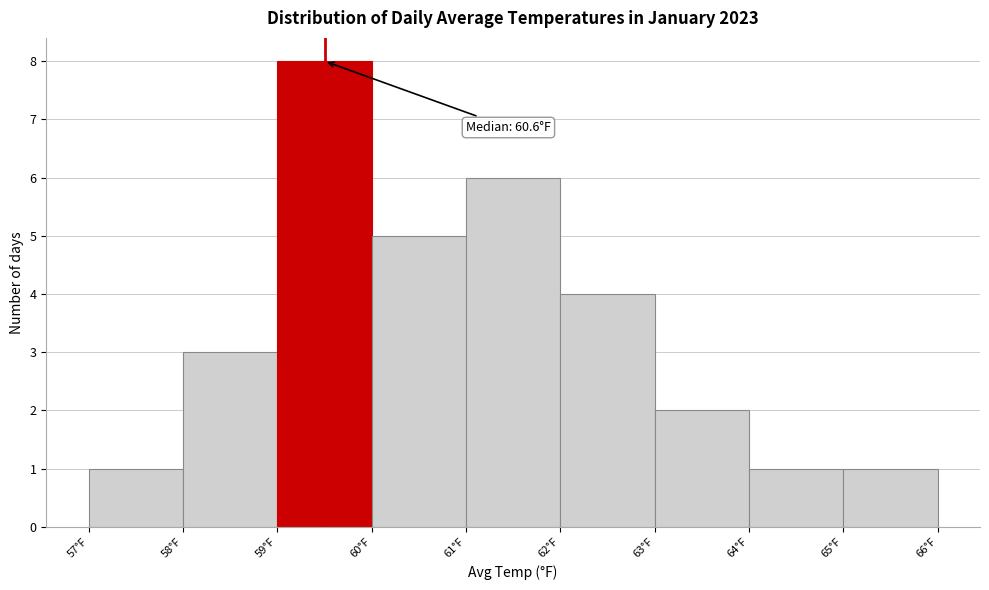

Over which range of the x-axis is the bar tallest?

59 to 60